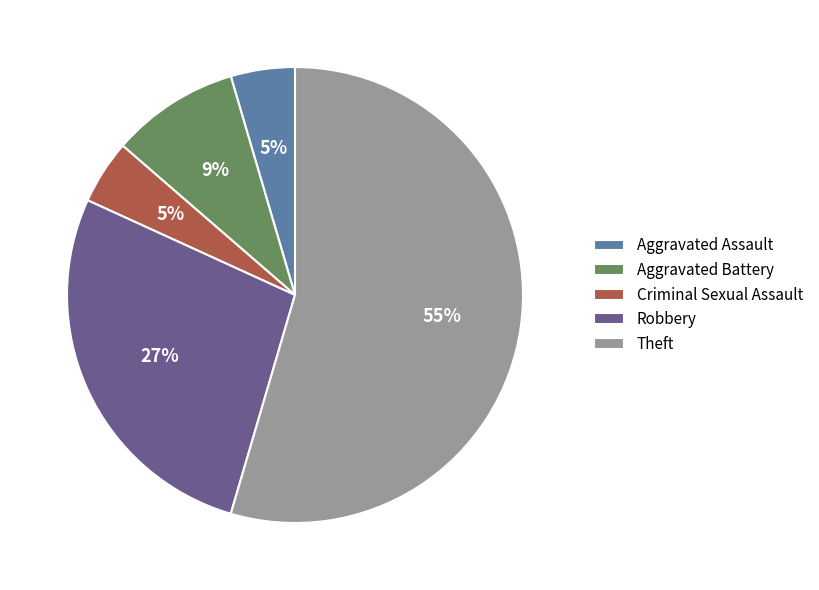

Which category accounts for the majority?

Theft